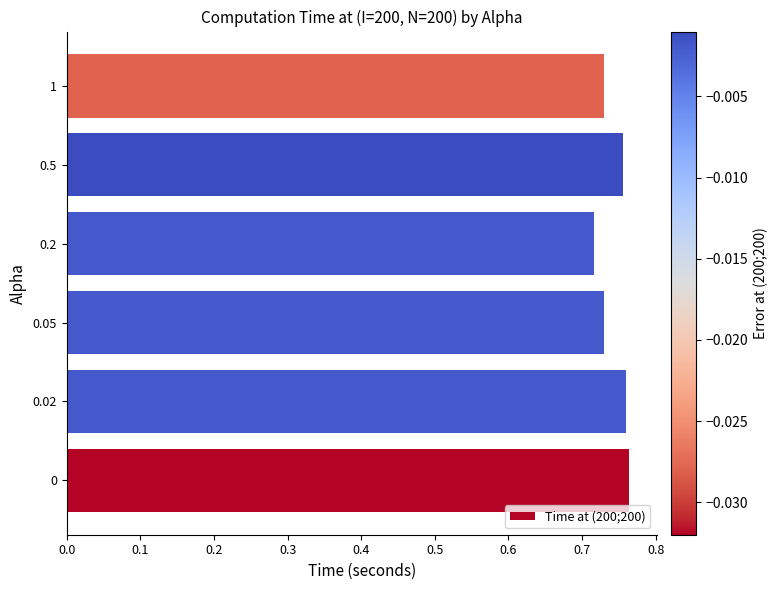

The value at 0 is 1.2. True or false?

False